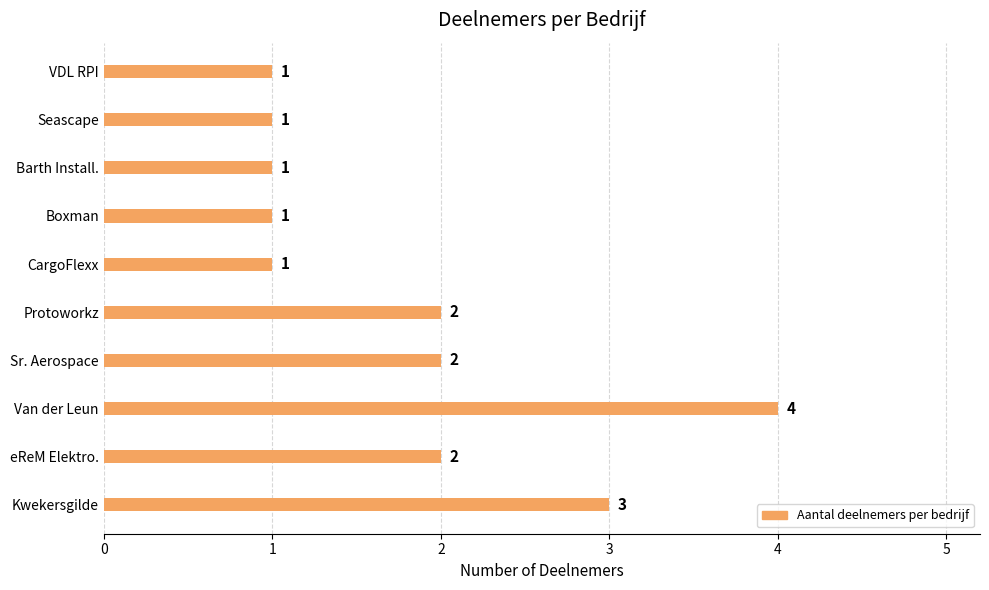

What is the sum of all values?

18